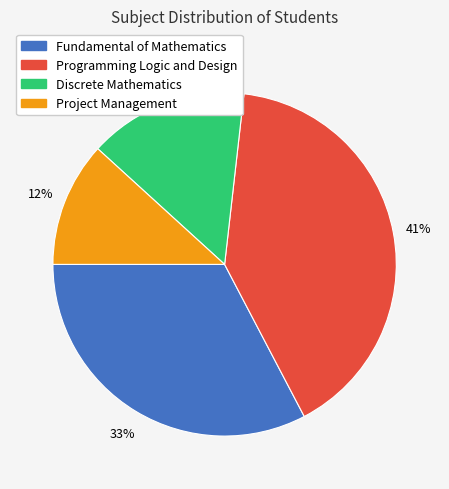

Count the number of slices in the pie.

4